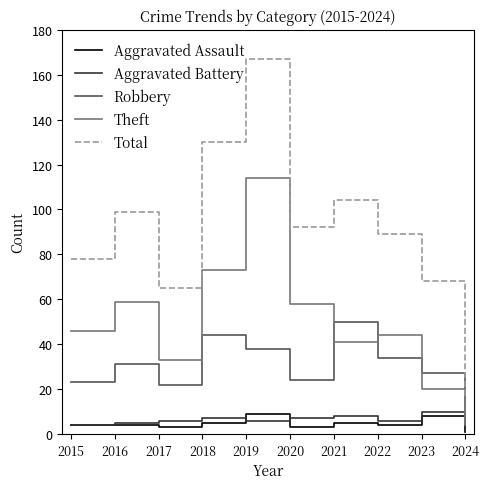

What is the smallest value displayed?

1